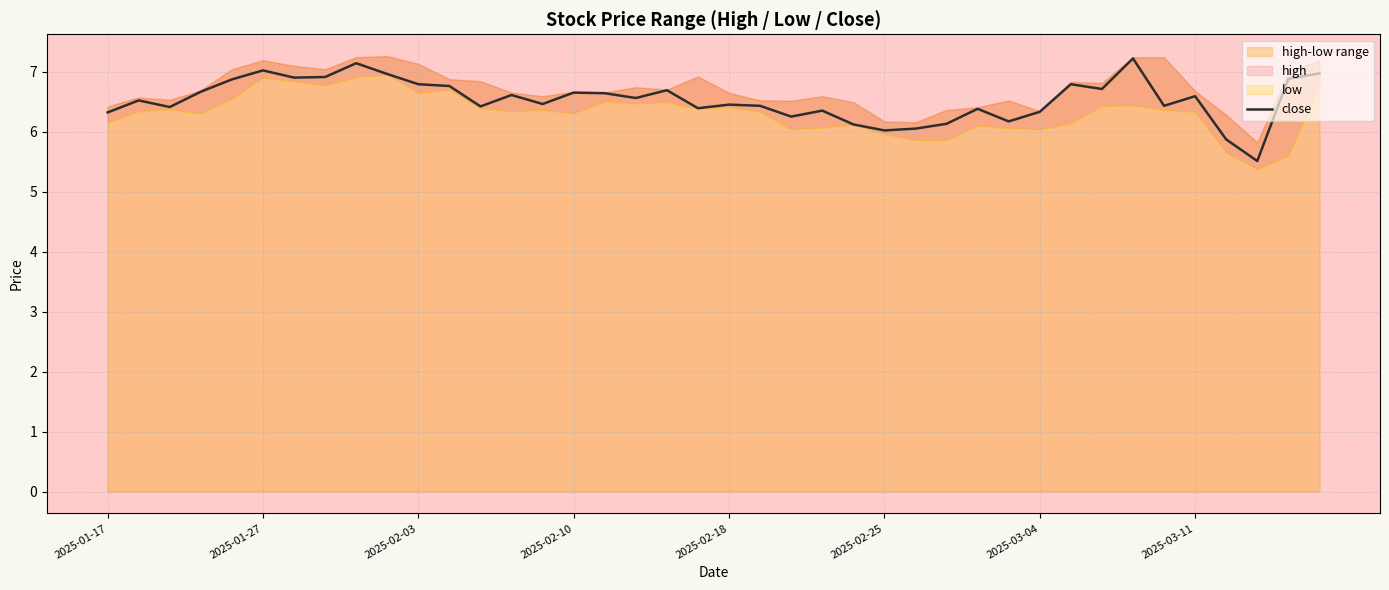

What is the lowest value of the close series?

5.5